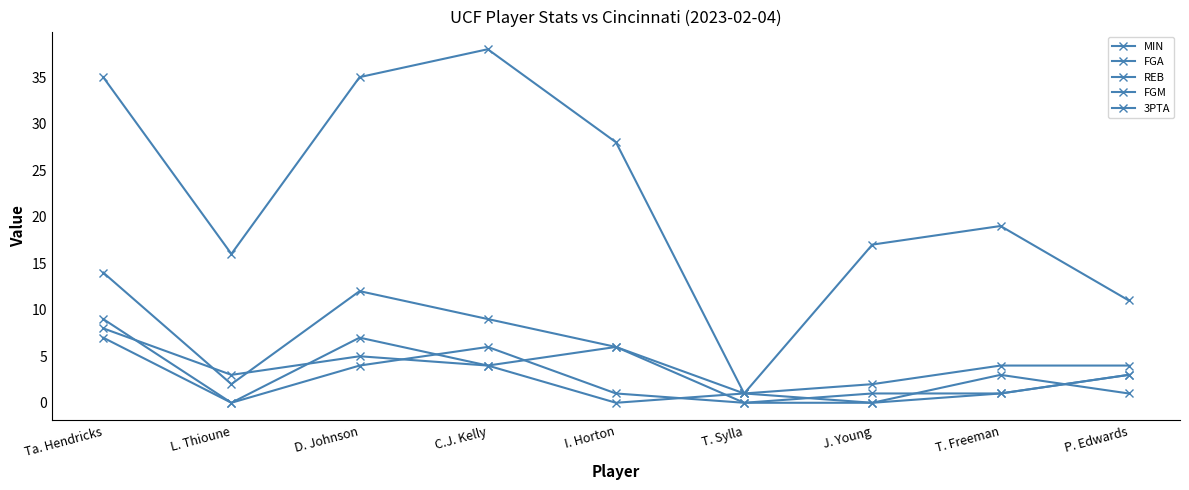

What is the label of the 5th point from the right?

I. Horton